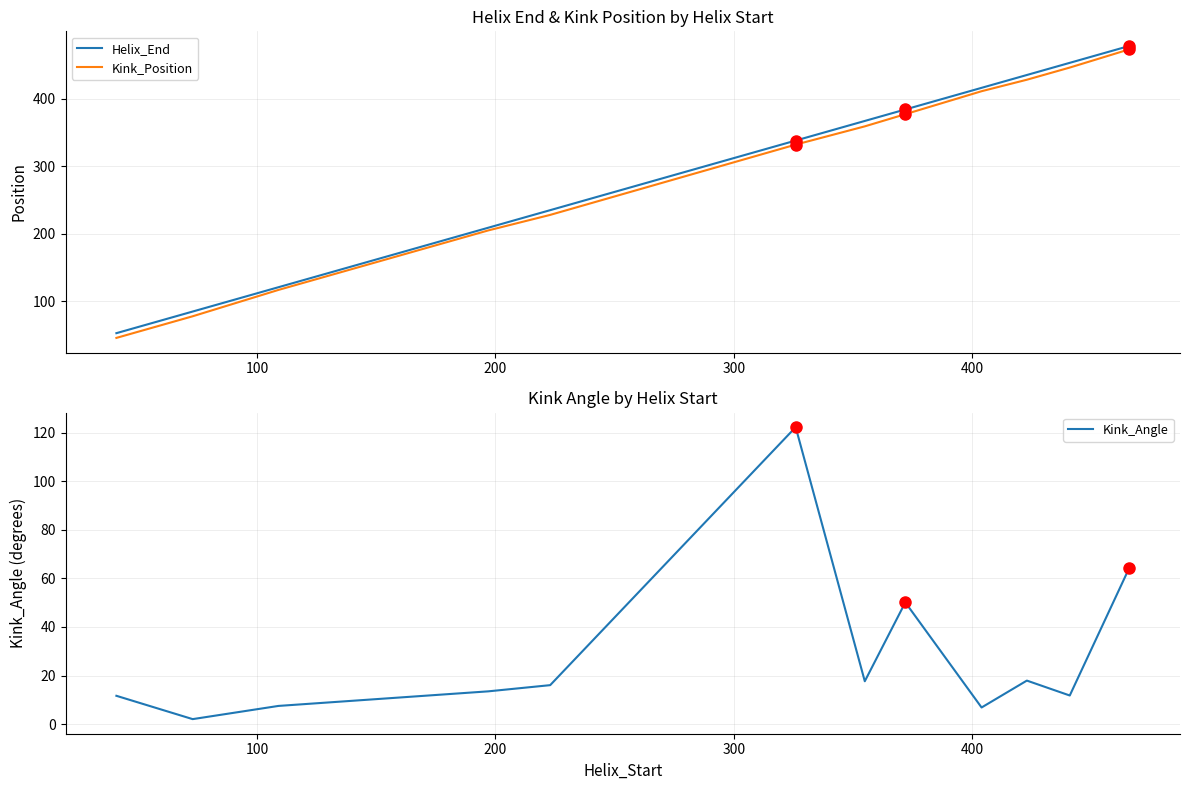

True or false: Helix_End and Kink_Angle cross at least once.

False